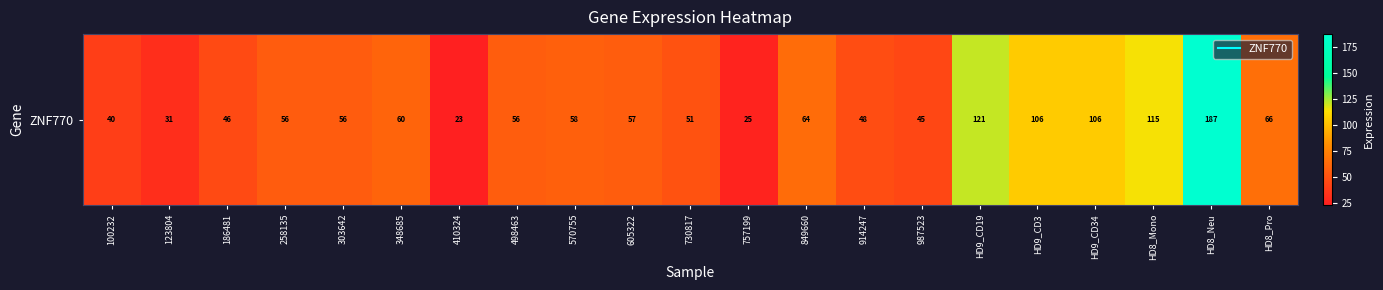

List the labels in order of value, smallest first.

410324, 757199, 123804, 100232, 987523, 186481, 914247, 730817, 258135, 303642, 498463, 605322, 570755, 348685, 849660, HD8_Pro, HD9_CD3, HD9_CD34, HD8_Mono, HD9_CD19, HD8_Neu